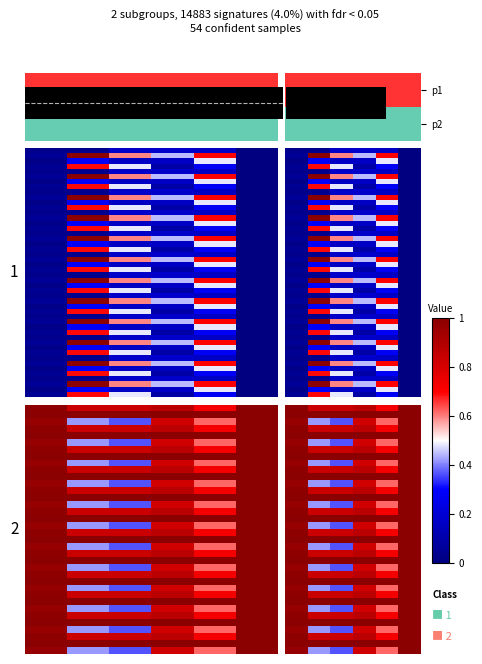

The row_2_sleepFrames1 series shows 2.9 at 0. True or false?

True